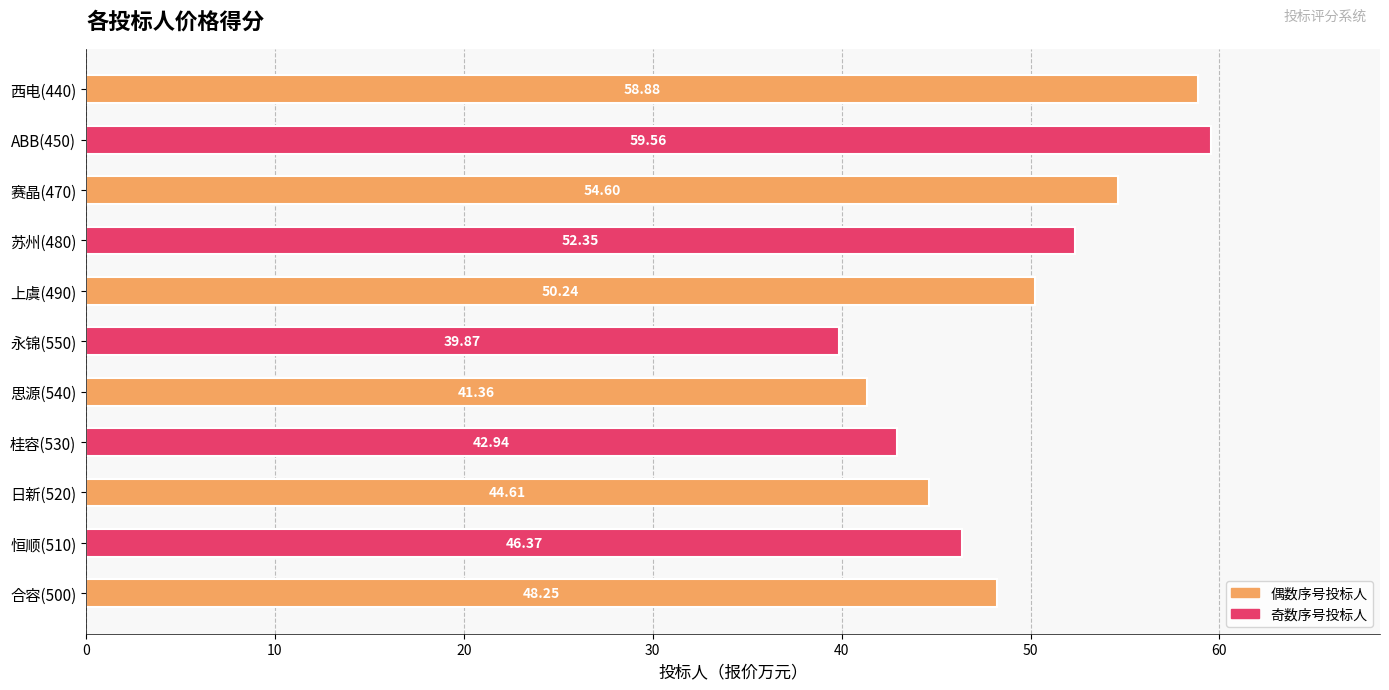

What is the average value?

49.0